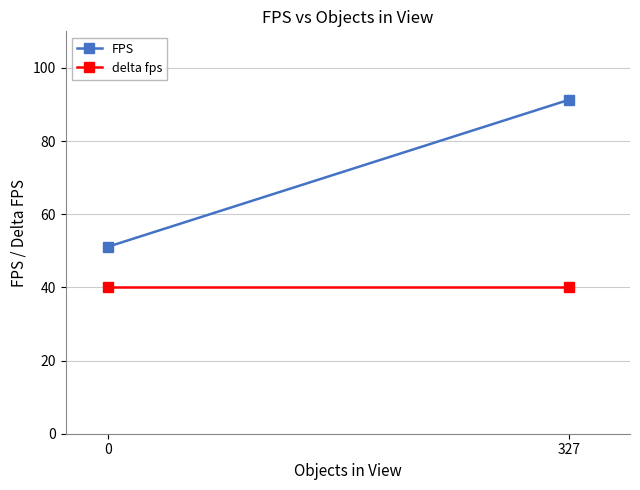

Rank the categories by FPS value from highest to lowest.

327, 0